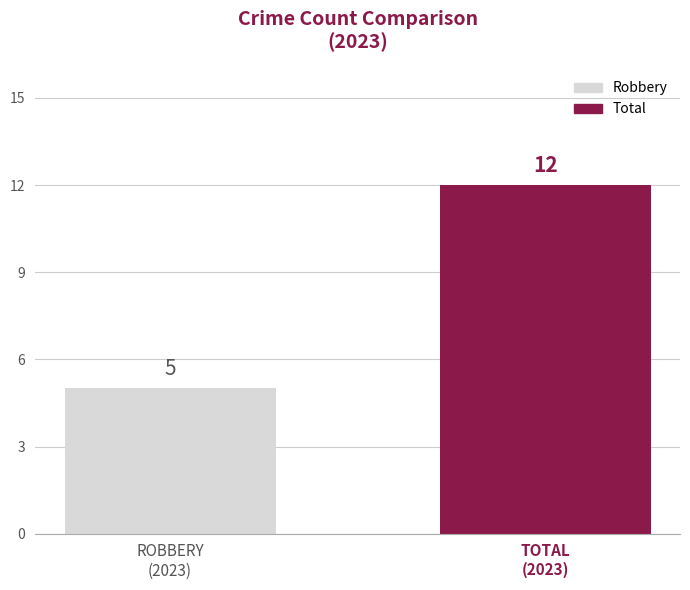

Rank the series by their average value, from highest to lowest.

Total, Robbery